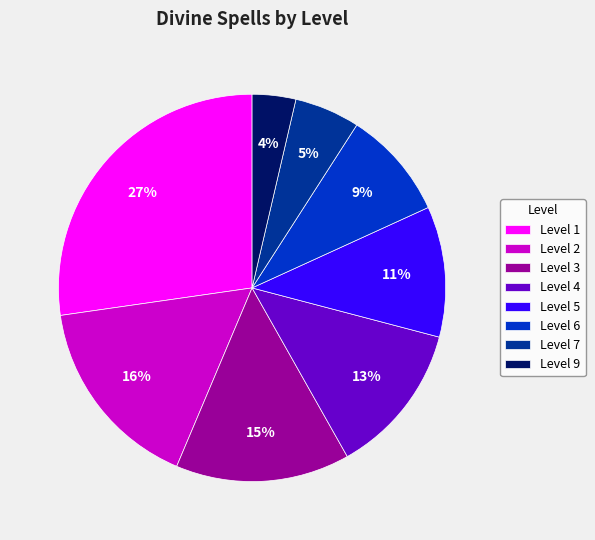

To the nearest percent, what is the difference between the Level 9 and Level 5 slice percentages?

7%